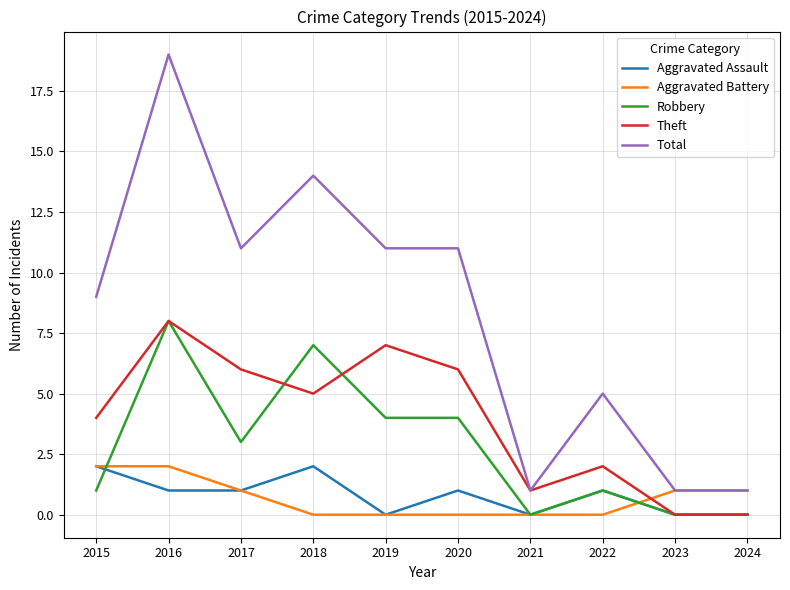

What is the greatest value displayed?

19